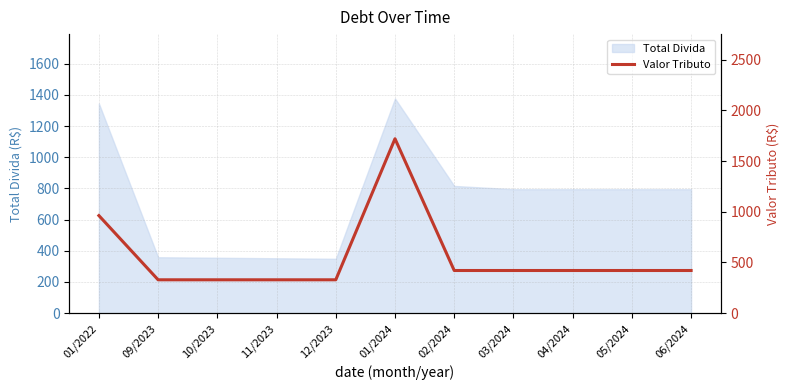

What is the lowest value of the Total Divida series?

348.6